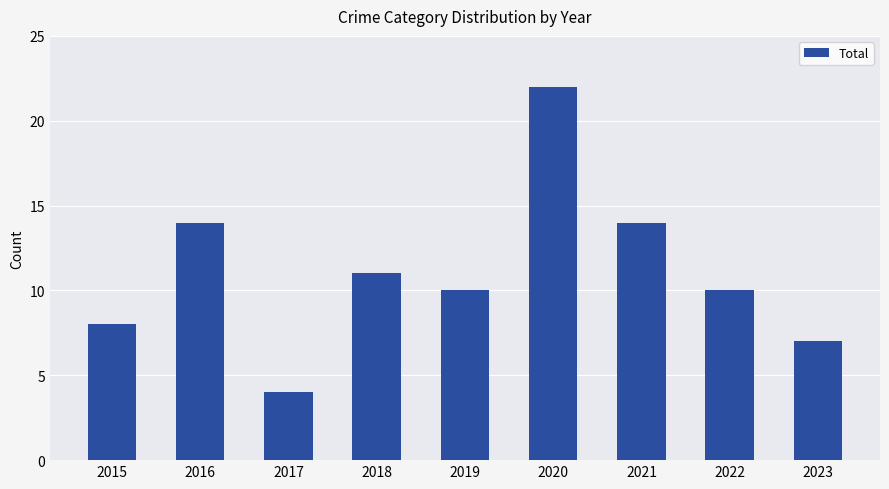

Reading left to right, list all the values displayed in this chart.

2015=8	2016=14	2017=4	2018=11	2019=10	2020=22	2021=14	2022=10	2023=7